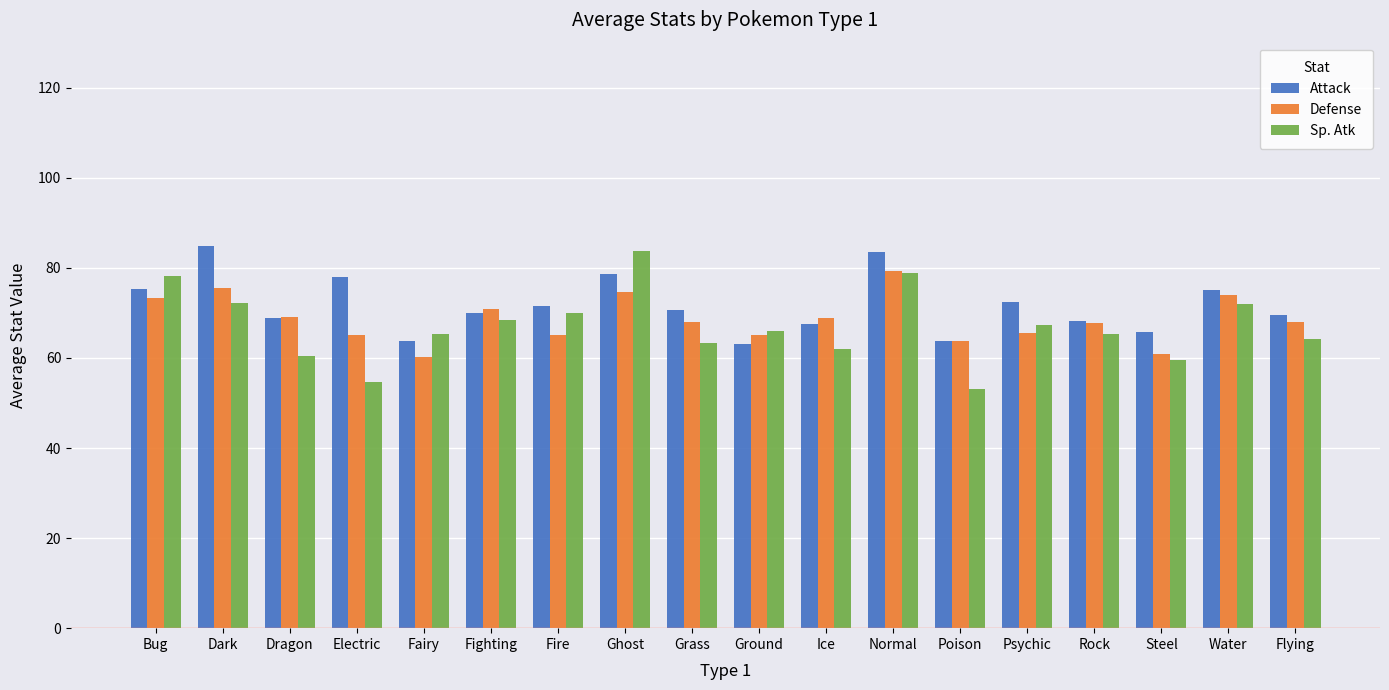

What is the difference between the highest and lowest values at Water?

3.0